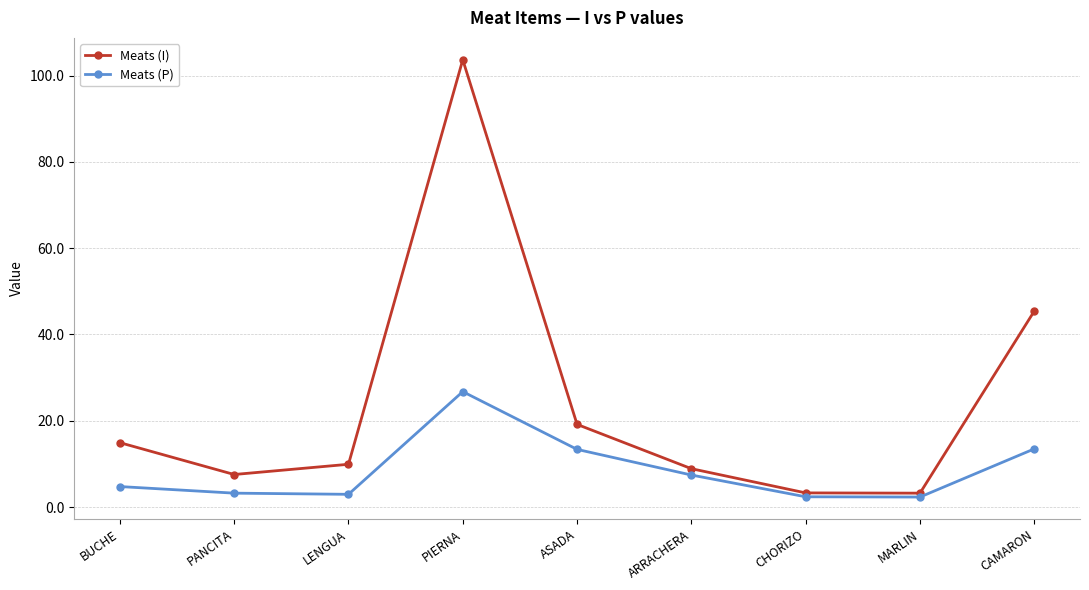

In Meats (P), how many points are higher than both neighbors (excluding endpoints)?

1